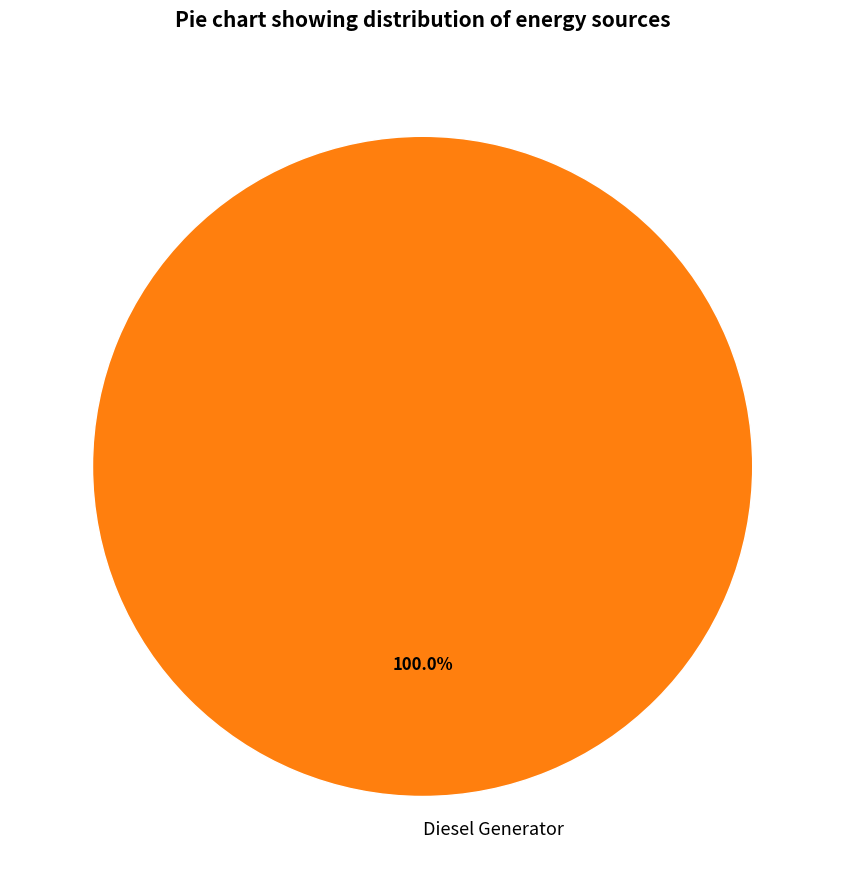

Rank the categories by value from lowest to highest.

Diesel Generator